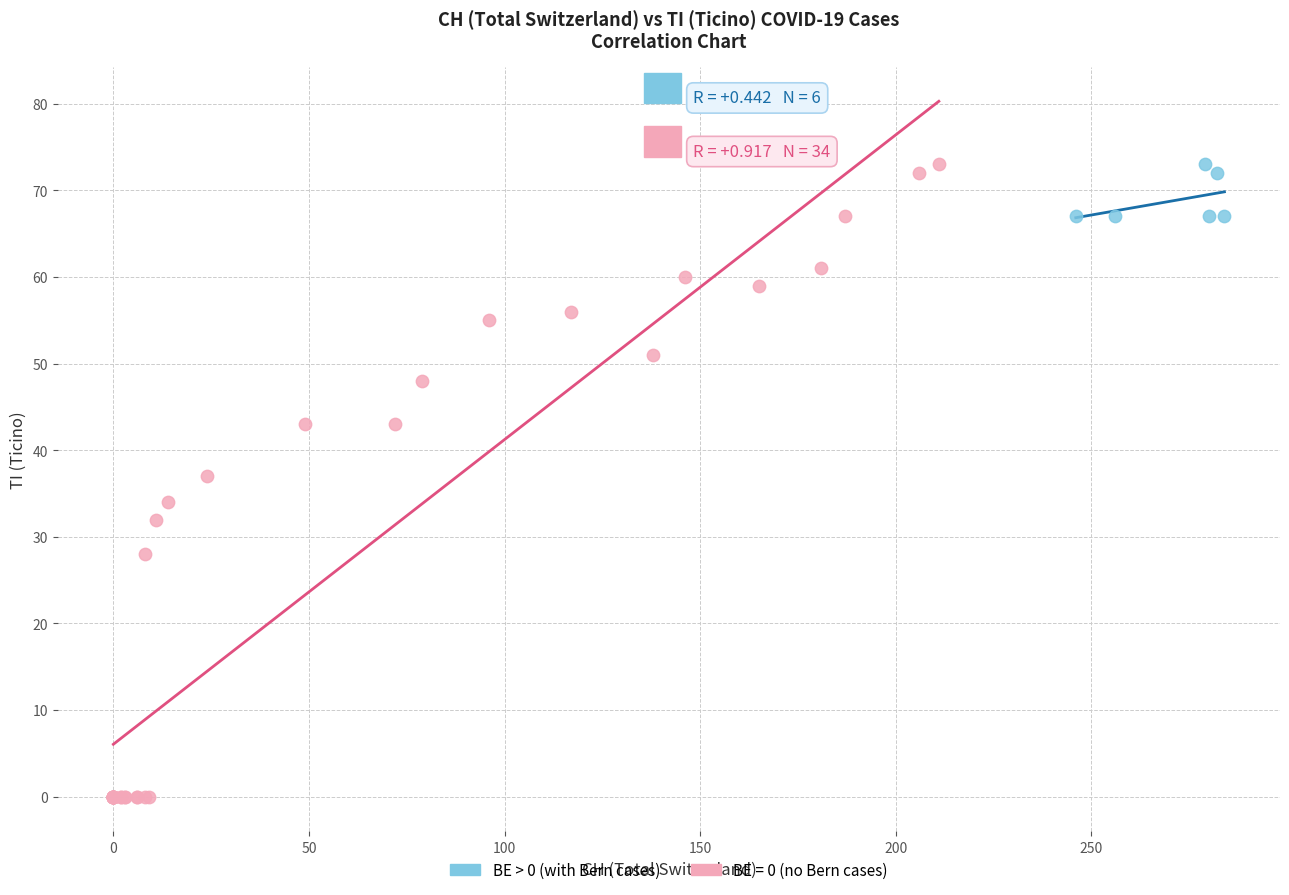

Which series has the widest spread of Y values?

BE = 0 (no Bern cases)